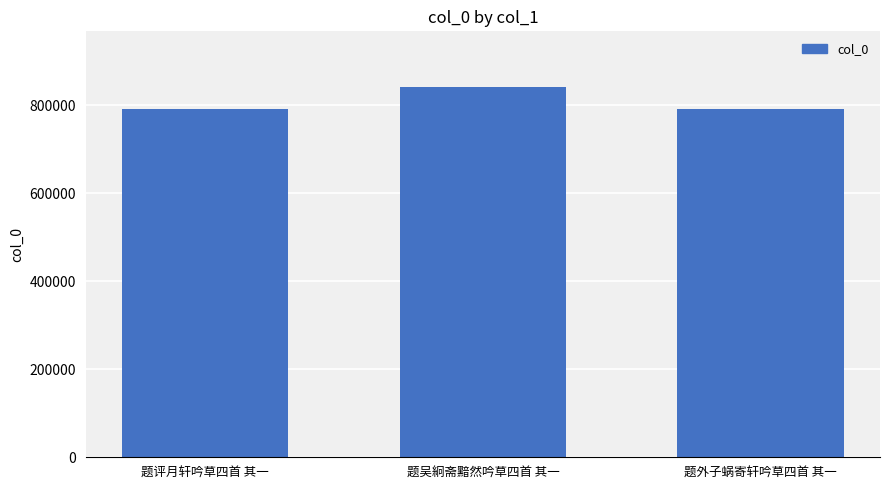

What is the difference between the values at 题外子蜗寄轩吟草四首 其一 and 题吴絅斋黯然吟草四首 其一?

51244